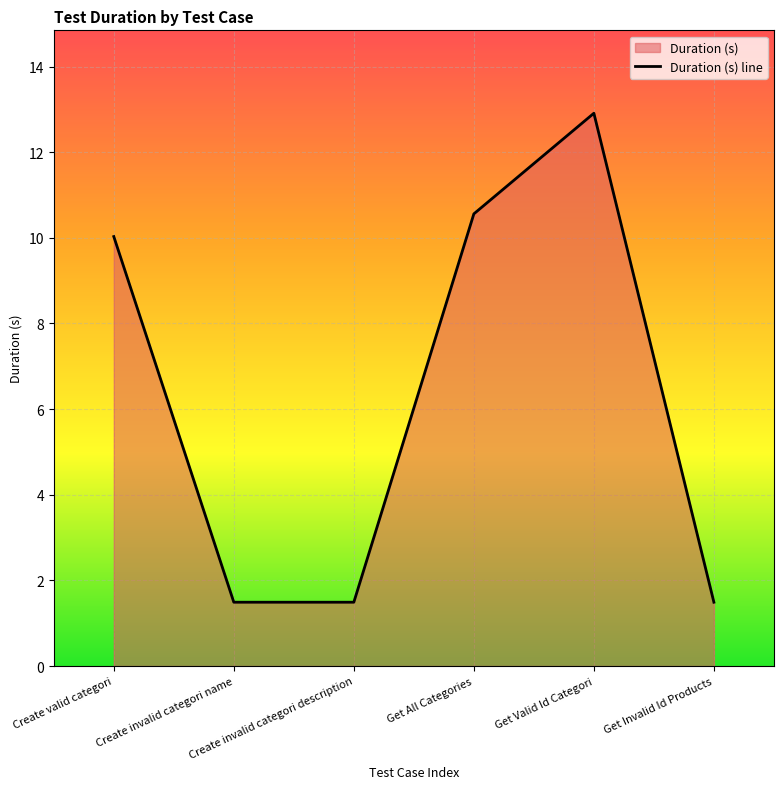

Reading right to left, transcribe all the data shown in this chart.

Get Invalid Id Products=1.5	Get Valid Id Categori=12.9	Get All Categories=10.6	Create invalid categori description=1.5	Create invalid categori name=1.5	Create valid categori=10.0